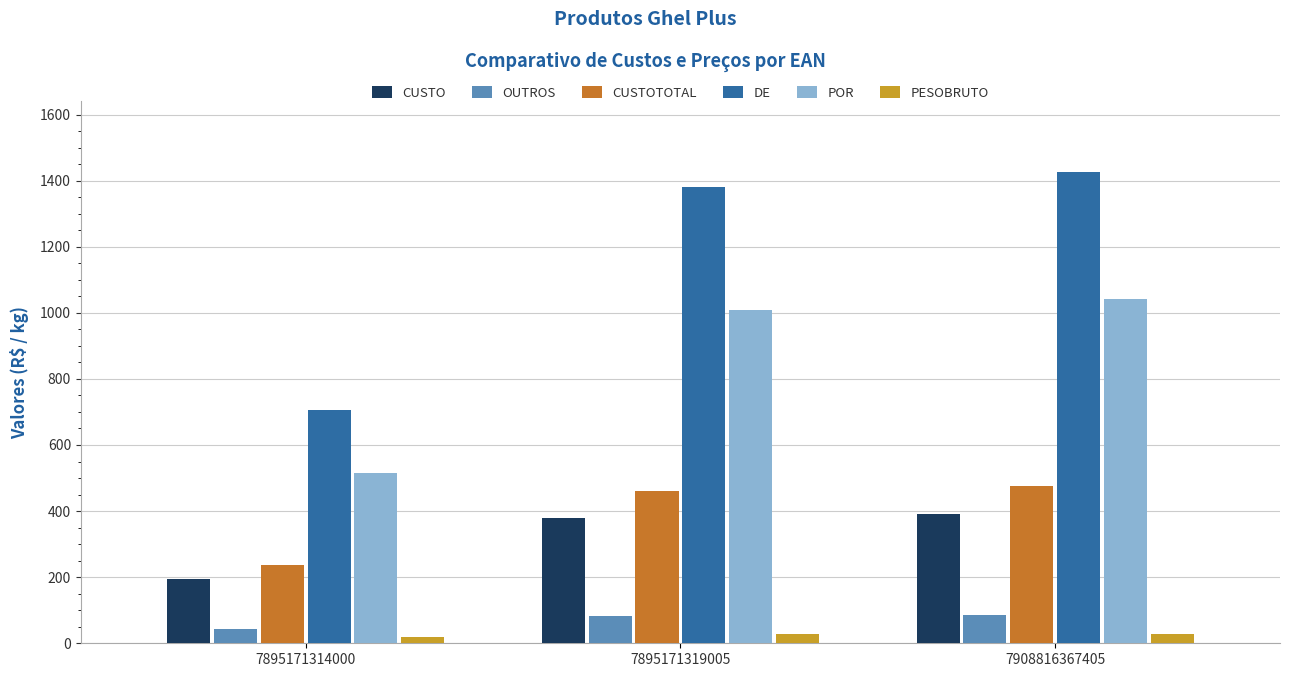

Which series has the widest spread of values?

DE